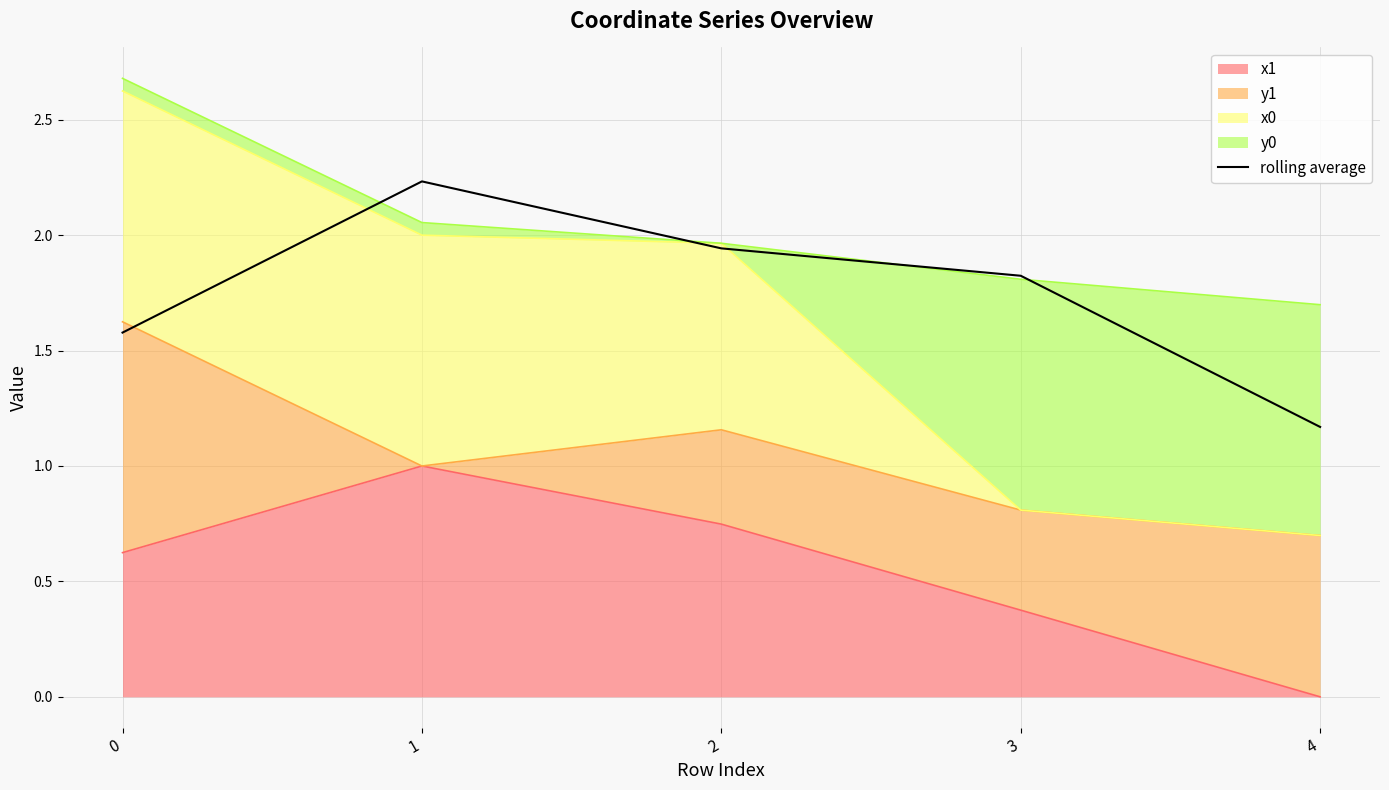

Between 1 and 0, which is larger?

1